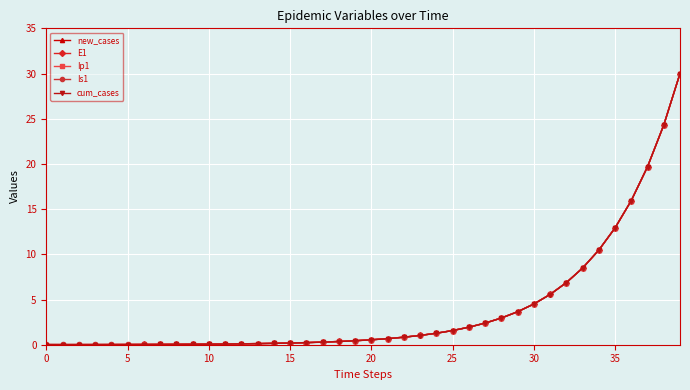

What is the value of the new_cases point at the 28th from the left?

2.4